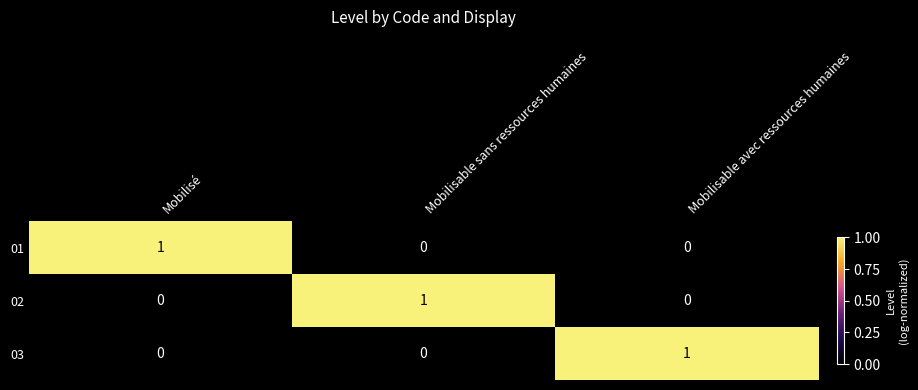

Reading left to right, list all the values displayed in this chart.

01: Mobilisé=1	Mobilisable sans ressources humaines=0	Mobilisable avec ressources humaines=0
02: Mobilisé=0	Mobilisable sans ressources humaines=1	Mobilisable avec ressources humaines=0
03: Mobilisé=0	Mobilisable sans ressources humaines=0	Mobilisable avec ressources humaines=1